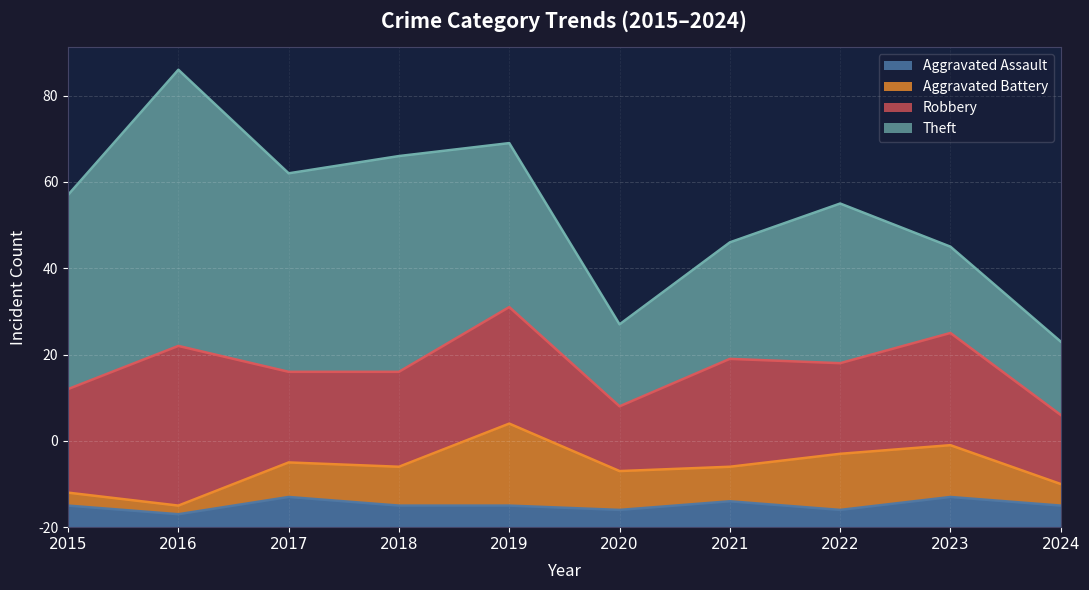

What is the difference between the highest and lowest values at 2021?

21